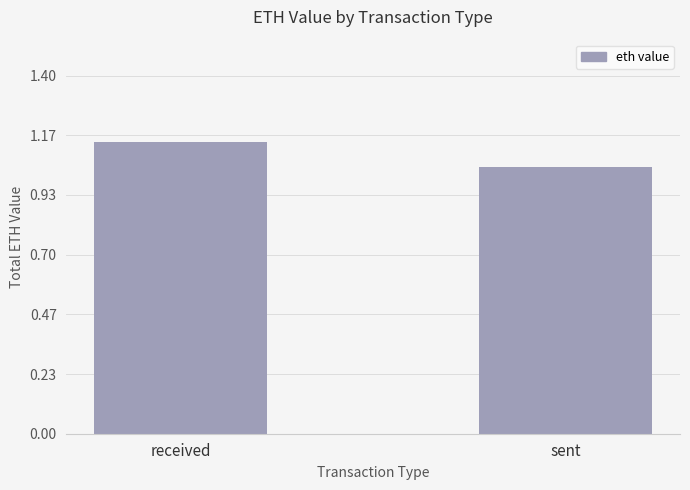

Which label corresponds to the smallest value in the chart?

sent